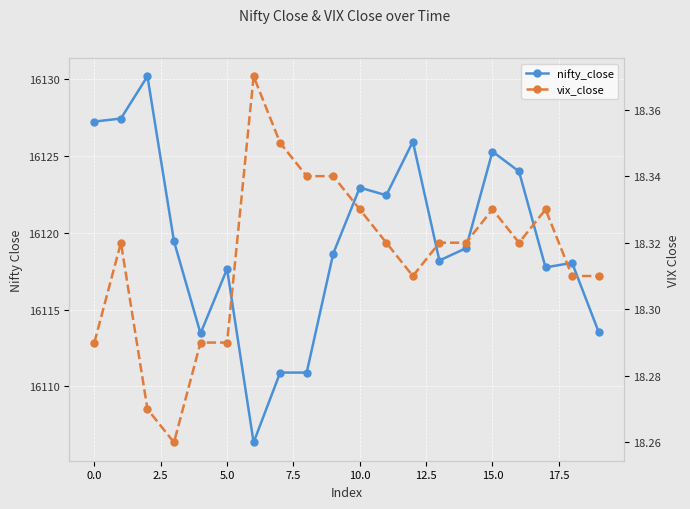

At how many categories does at least one series exceed 11687?

20